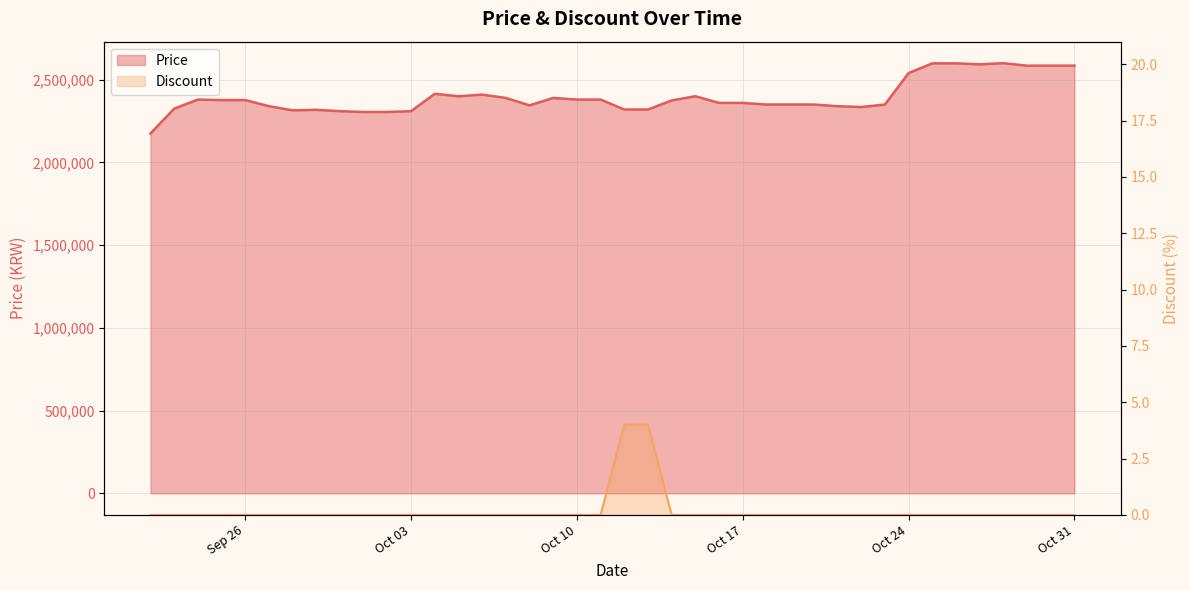

What is the sum of all Discount values?

8